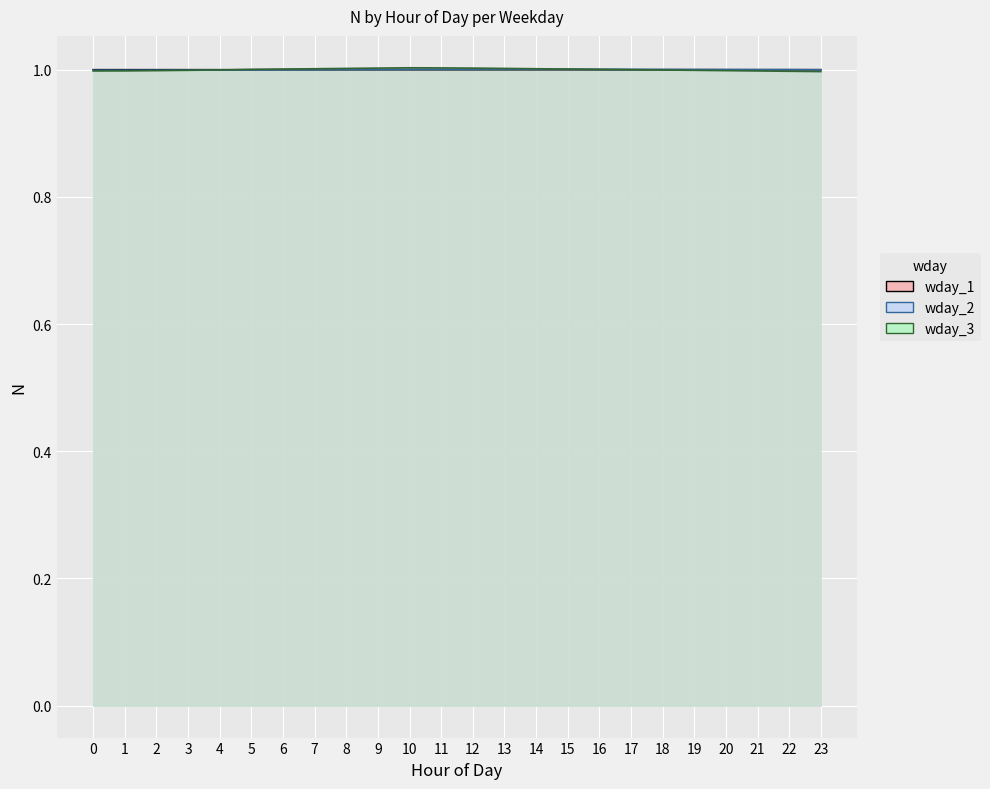

Does the chart display data point markers on the line(s)?

No